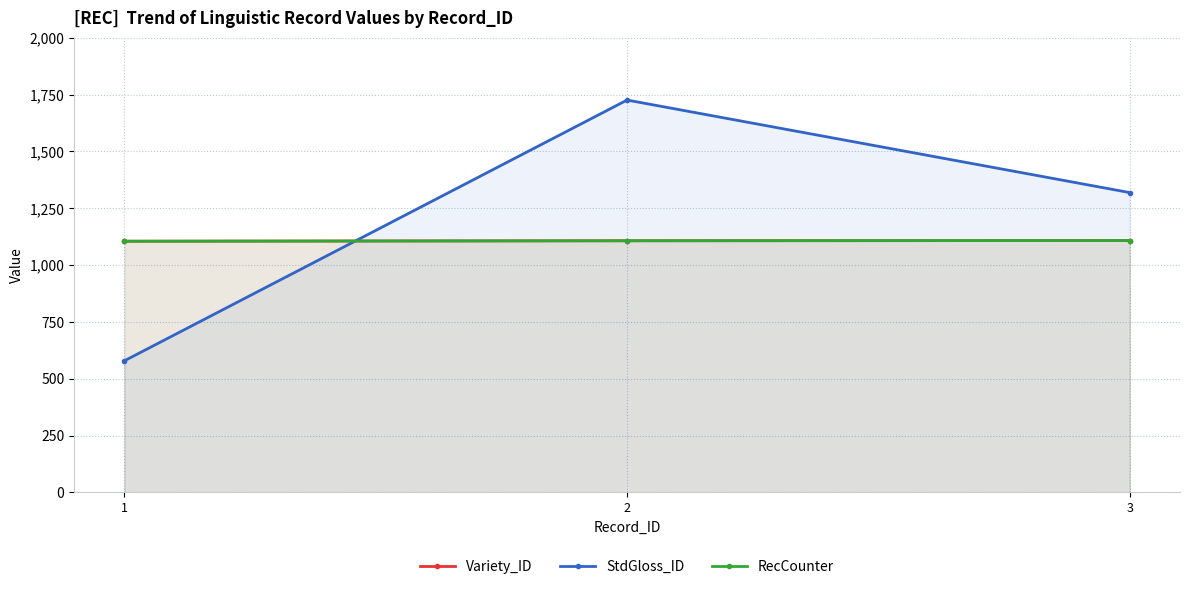

Which has a higher value, 3 or 1?

3